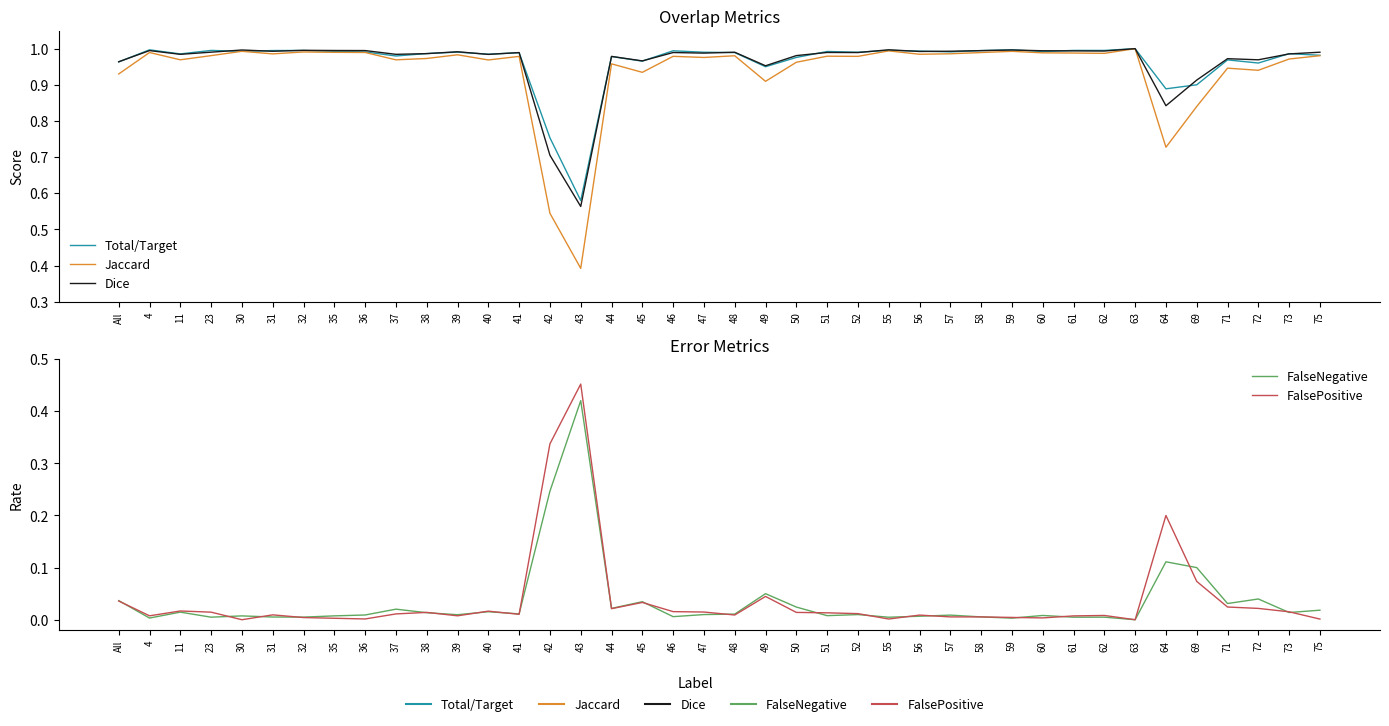

True or false: Dice and FalsePositive intersect in this chart.

False